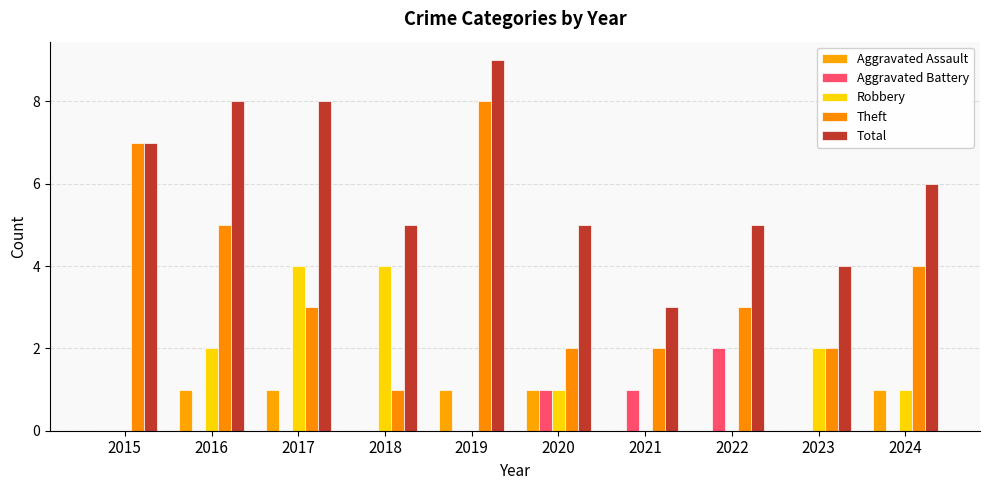

What is the value of the Total bar at the 3rd from the left?

8